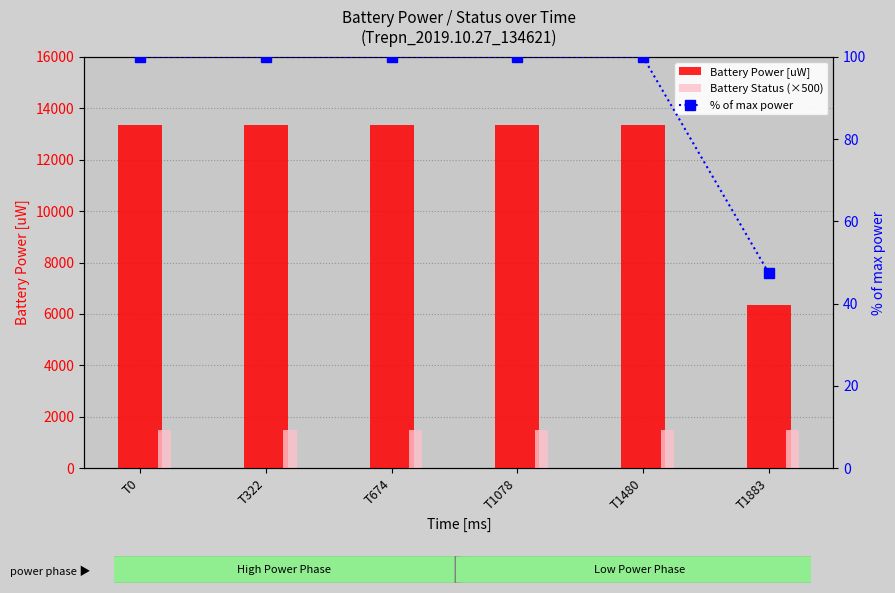

Are the bars horizontal?

No